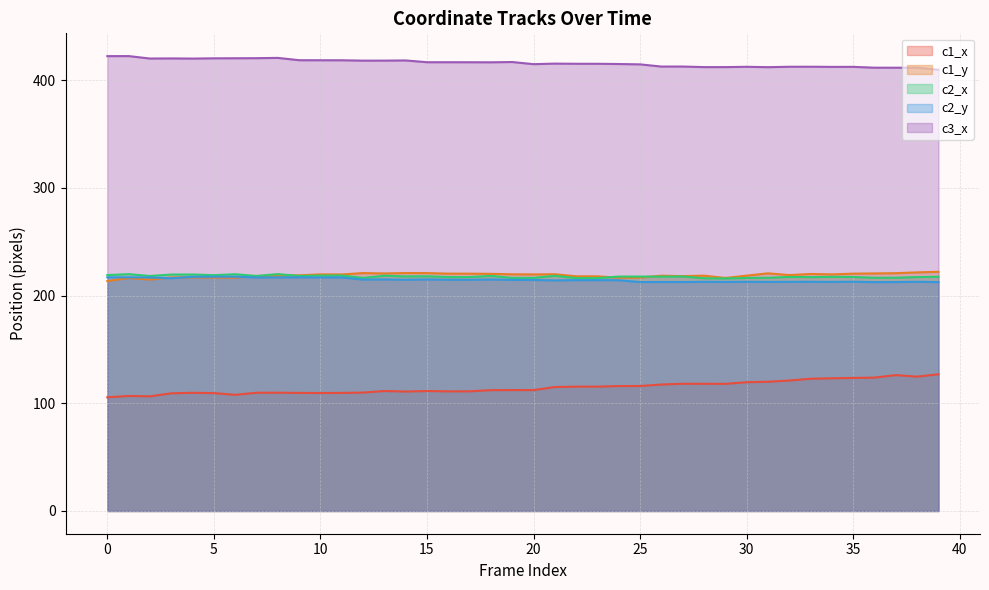

At 32, list the series in order from smallest to largest.

c1_x, c2_y, c2_x, c1_y, c3_x